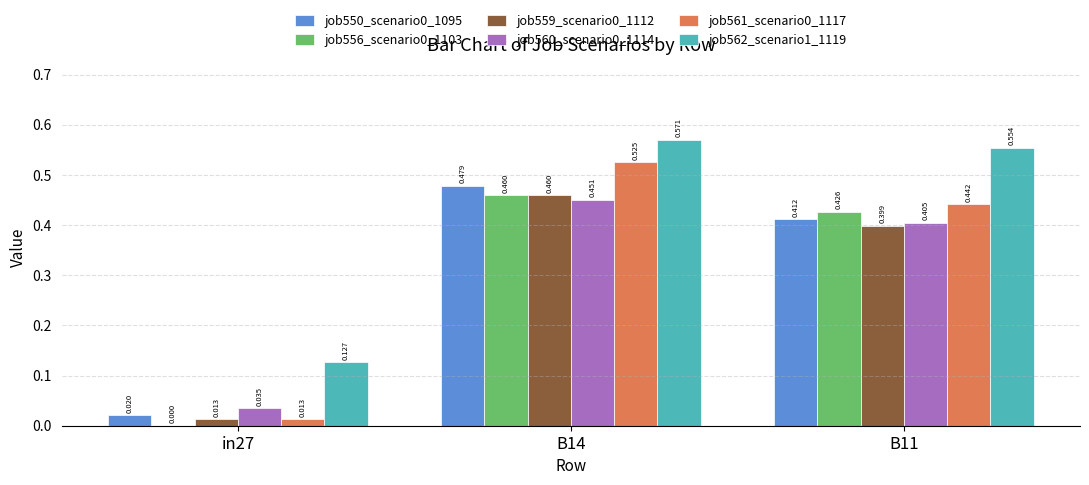

How many groups of bars are there?

3